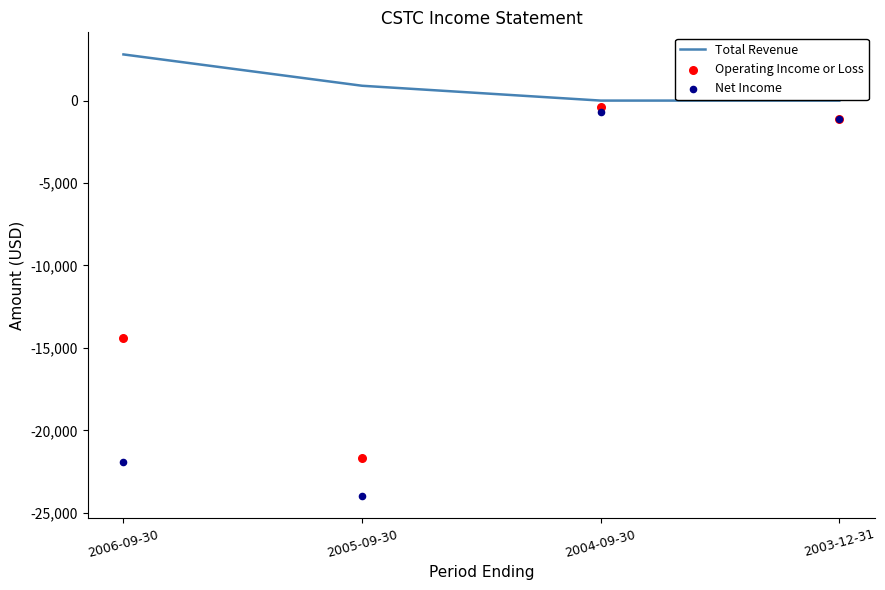

At how many categories does at least one series exceed -3167?

4